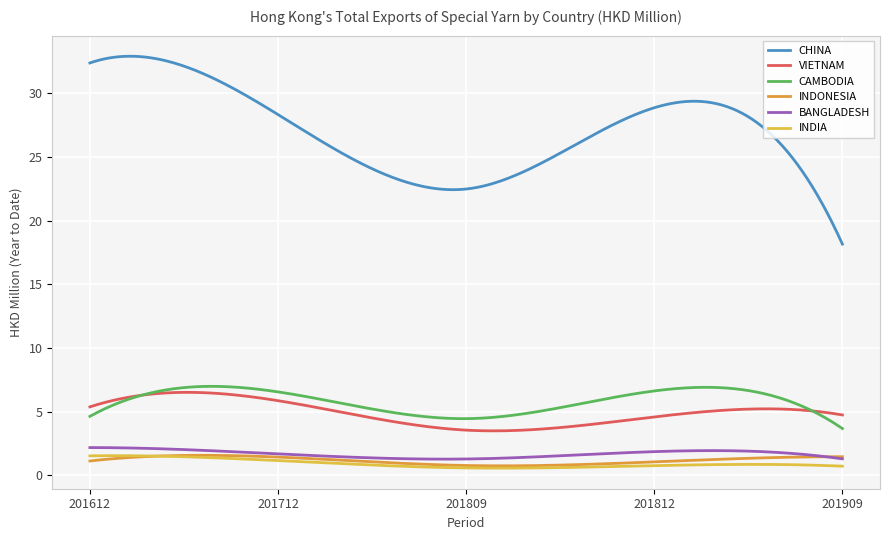

What is the difference between the second highest and minimum values in the INDIA series?

1.0